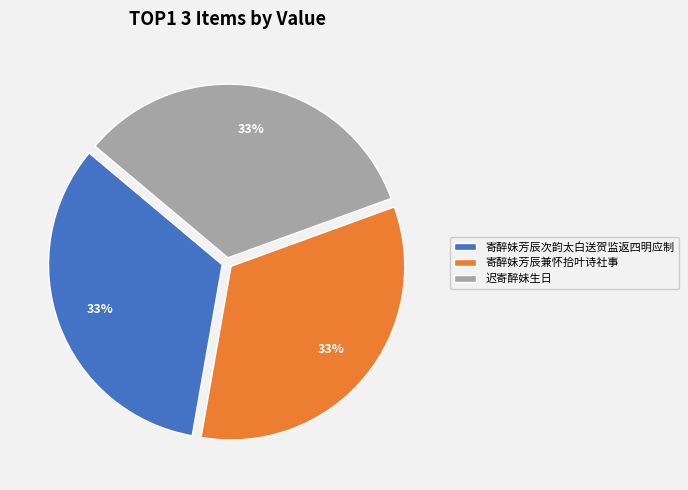

Is the sum of 寄醉妹芳辰次韵太白送贺监返四明应制 and 寄醉妹芳辰兼怀拾叶诗社事 greater than half?

Yes